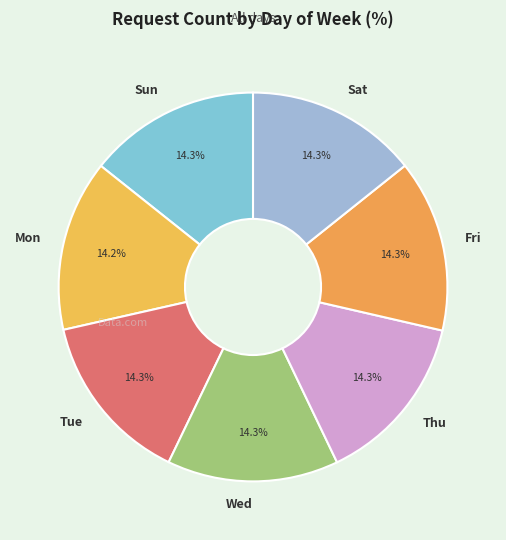

What is the ratio of the value at Tue to the value at Sun?

1.0